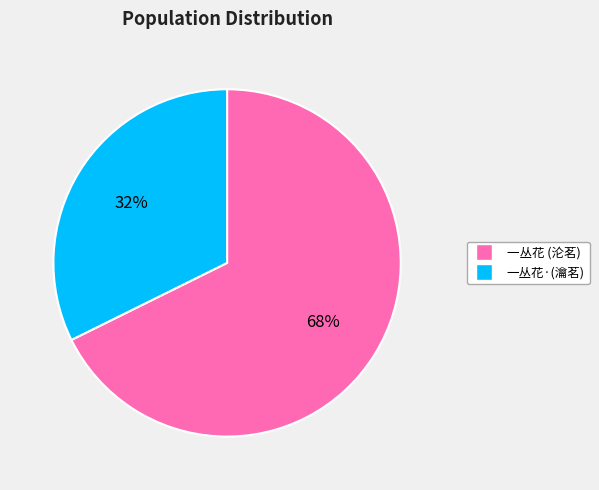

Which has a higher value, 一丛花 (沦茗) or 一丛花·(瀹茗)?

一丛花 (沦茗)